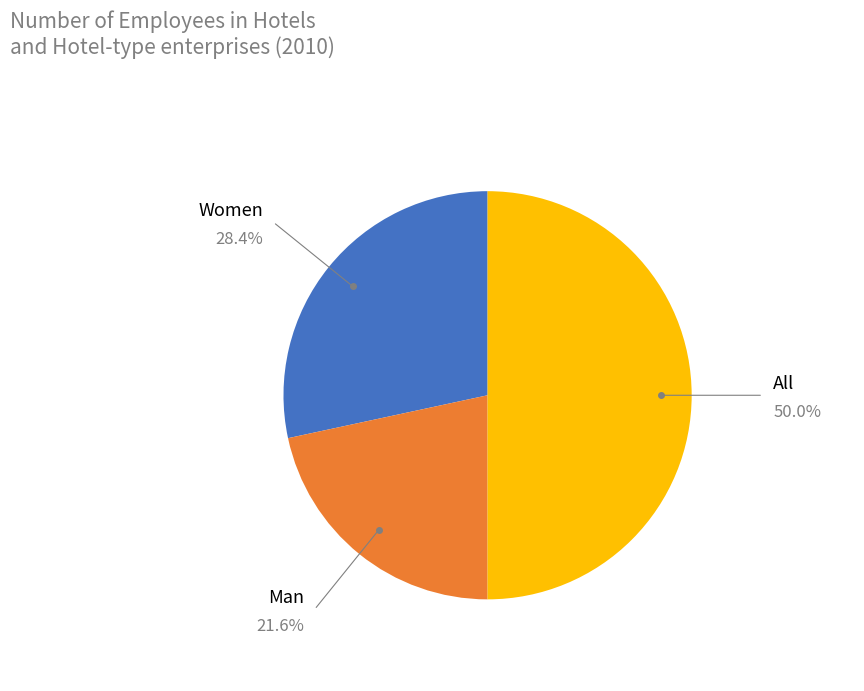

Rank the categories by value from highest to lowest.

All, Women, Man